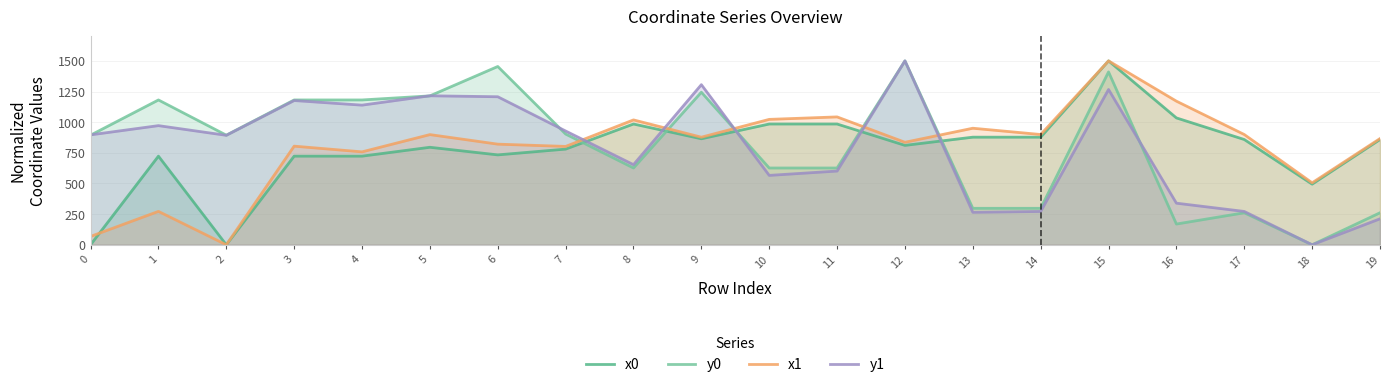

What is the difference between the maximum and minimum values in the y1 series?

1500.0